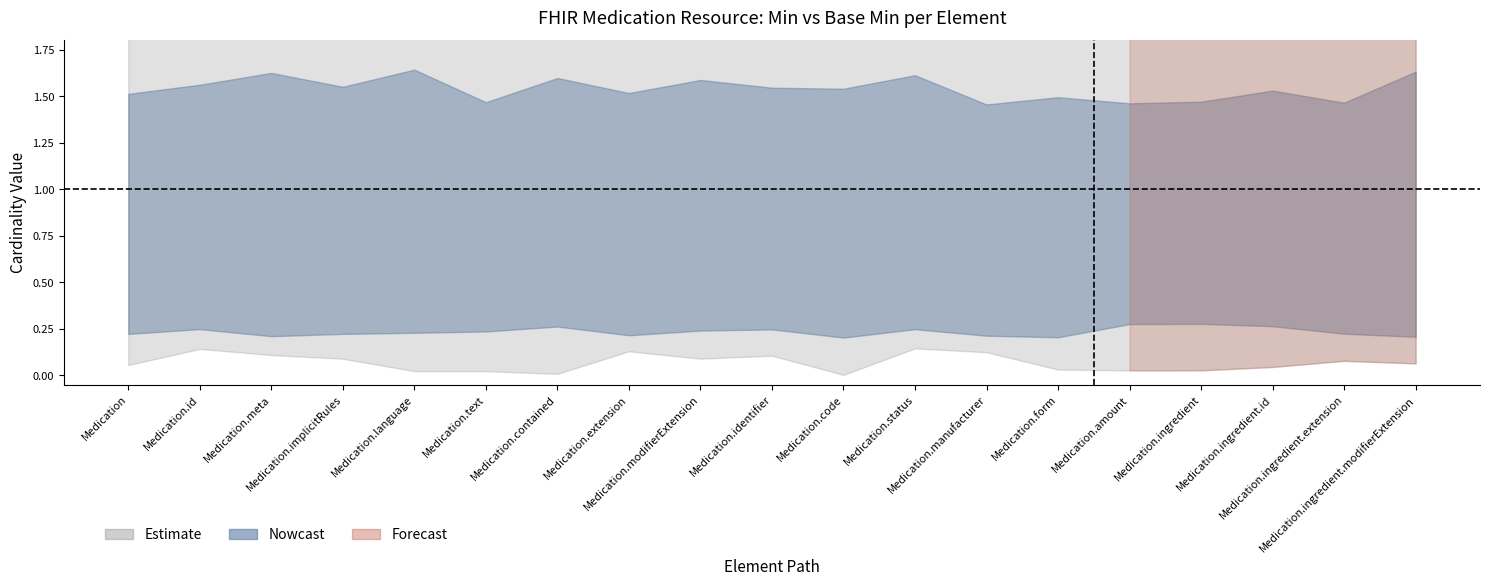

What is the sum of all Base Max upper values?

19